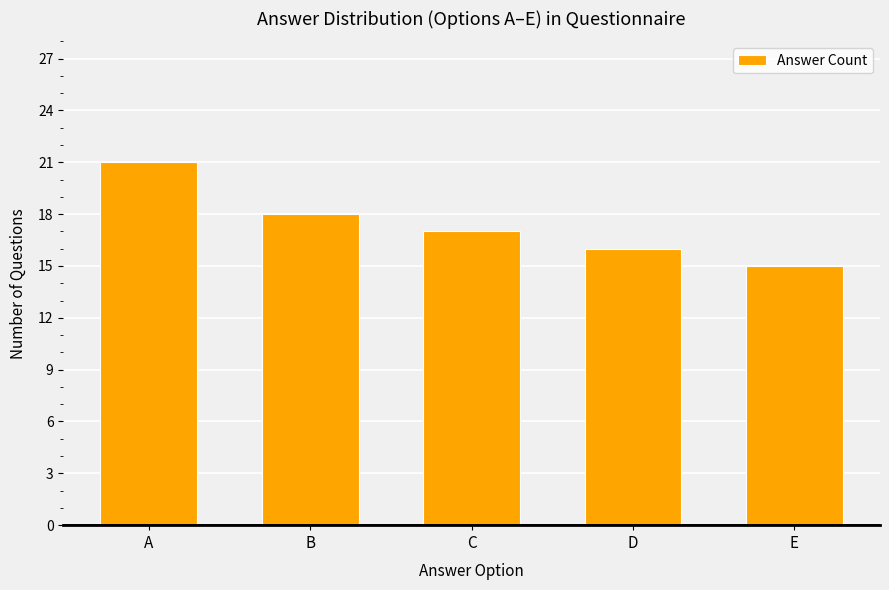

How many bars are there in total?

5